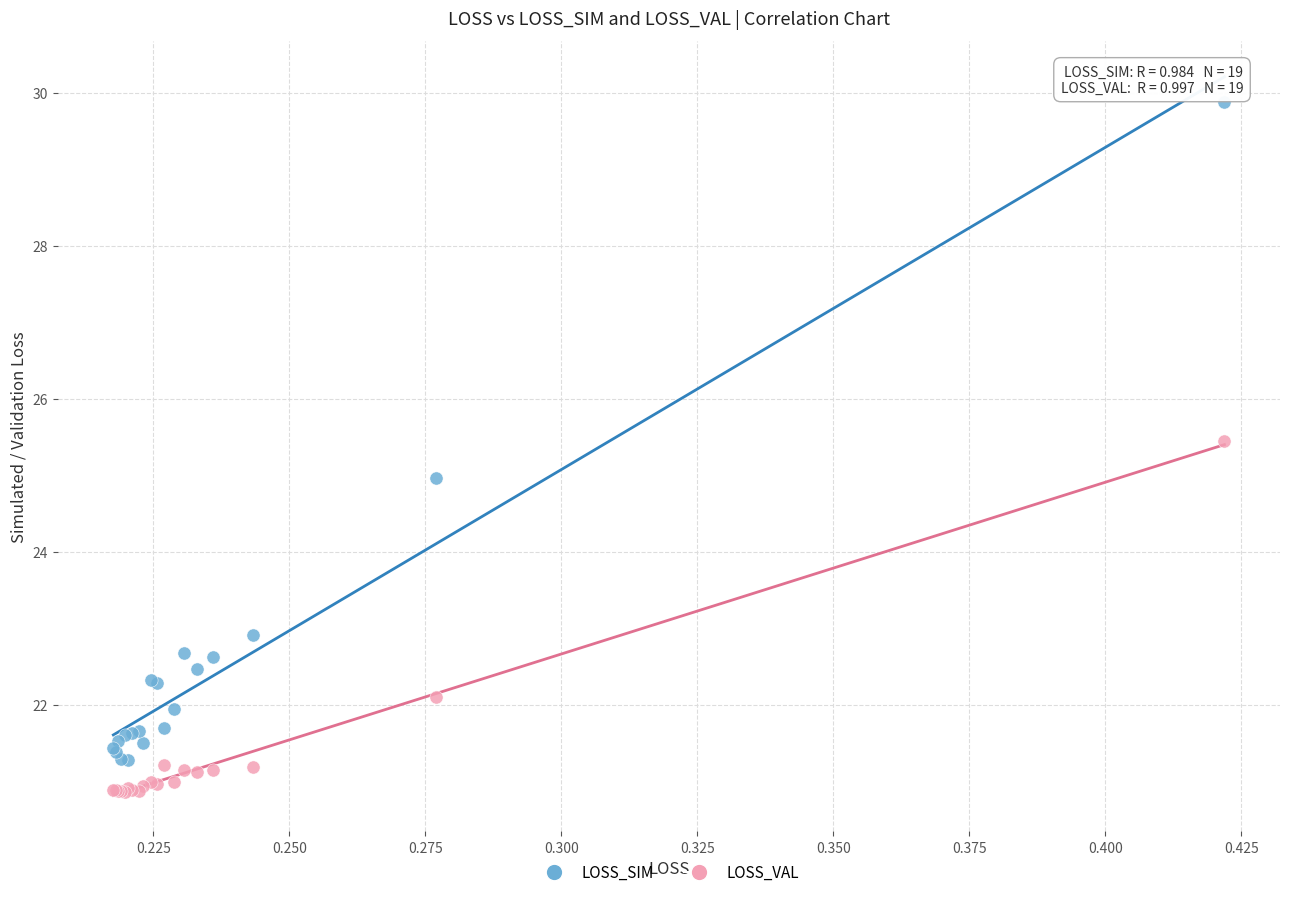

What are all the series names shown in the legend?

LOSS_SIM, LOSS_VAL